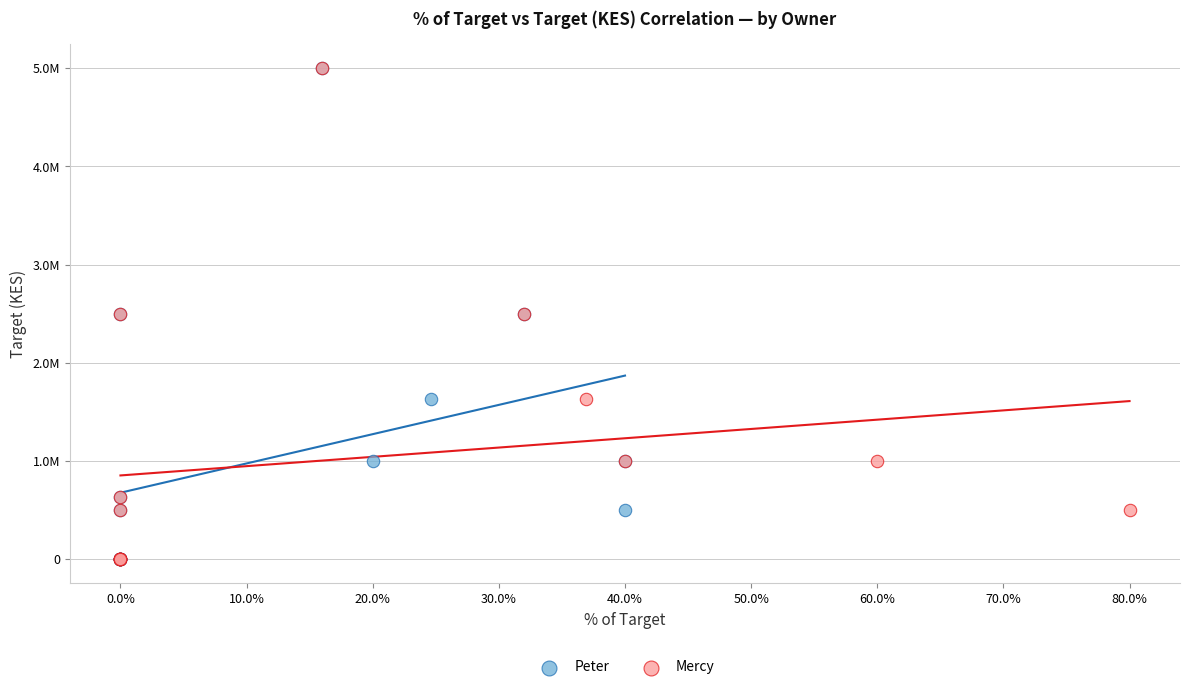

What are all the series names shown in the legend?

Peter, Mercy